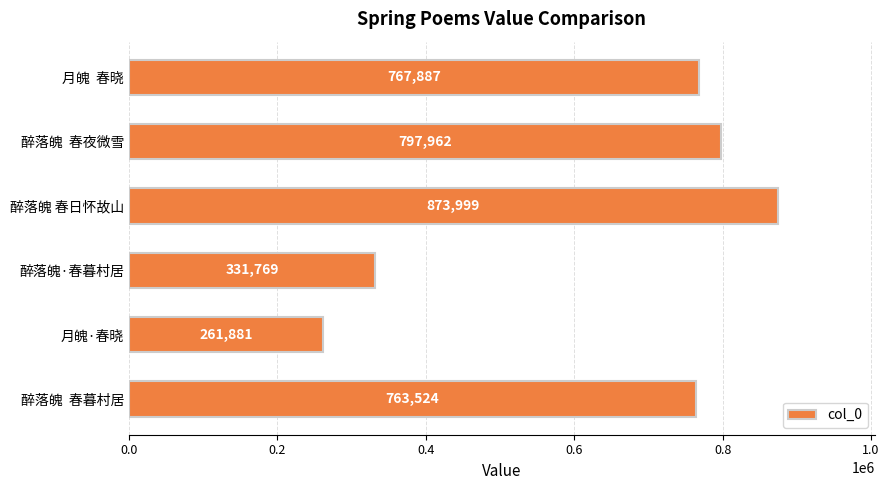

True or false: the data shows 143817 at 月魄·春晓.

False